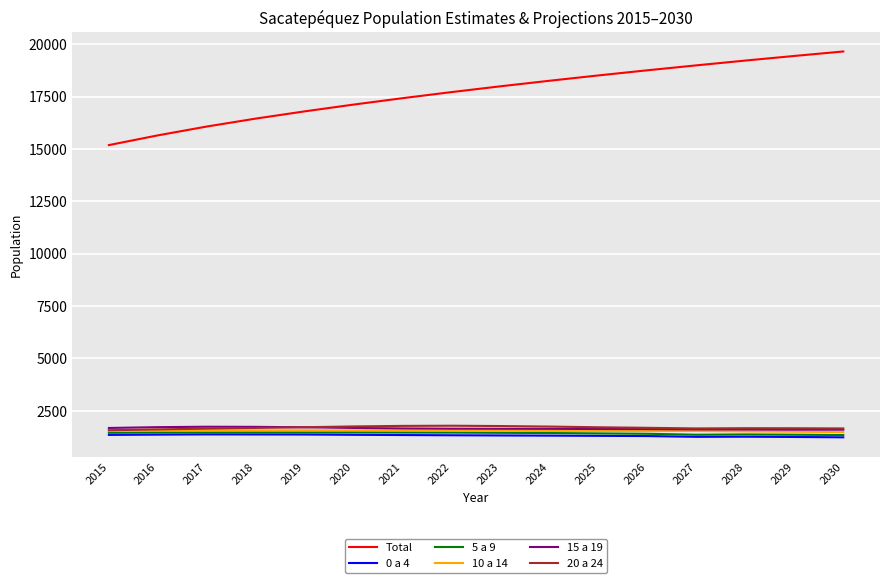

What is the maximum value for 20 a 24?

1786